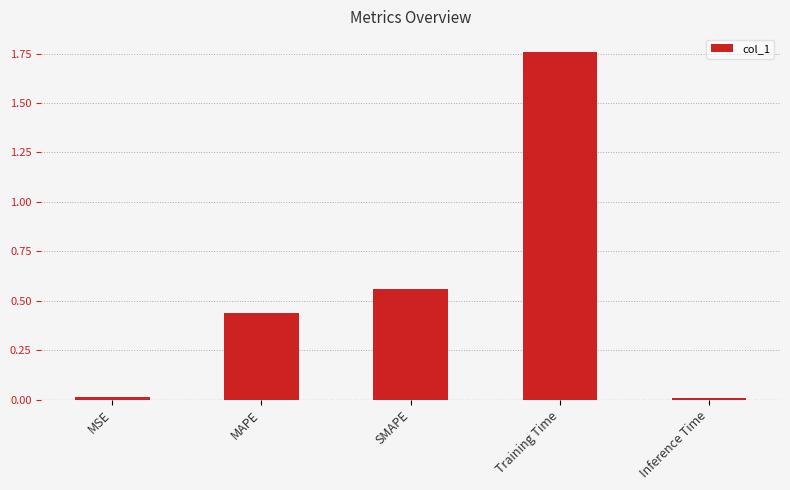

What is the label of the 1st bar from the left?

MSE